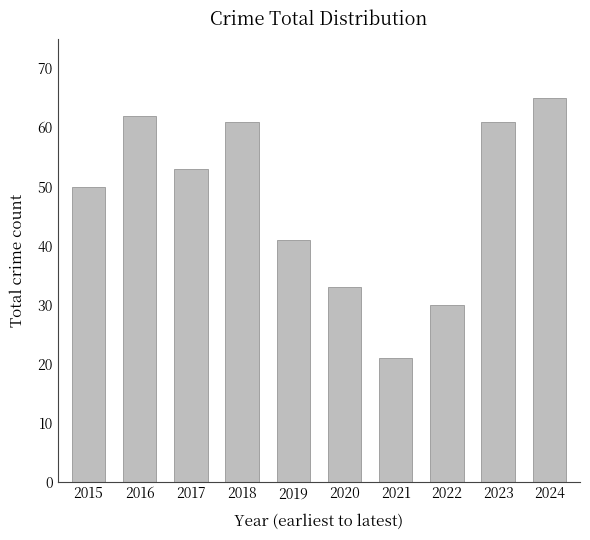

Reading left to right, extract all data points from this chart.

2015=50	2016=62	2017=53	2018=61	2019=41	2020=33	2021=21	2022=30	2023=61	2024=65